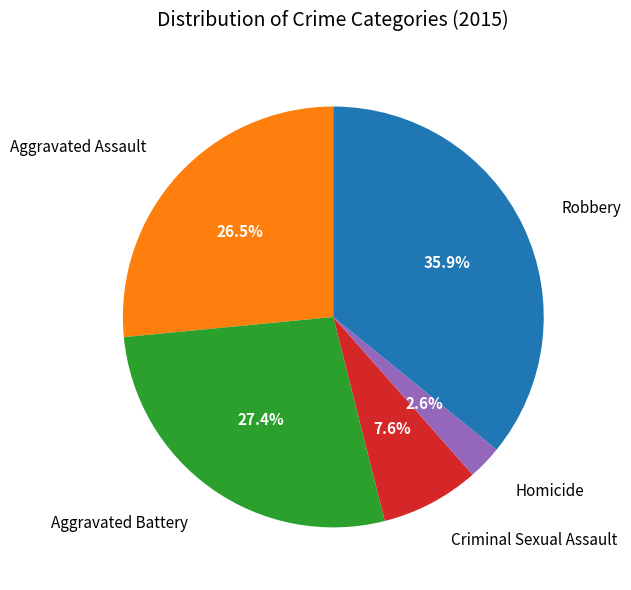

Does any single category account for the majority?

No